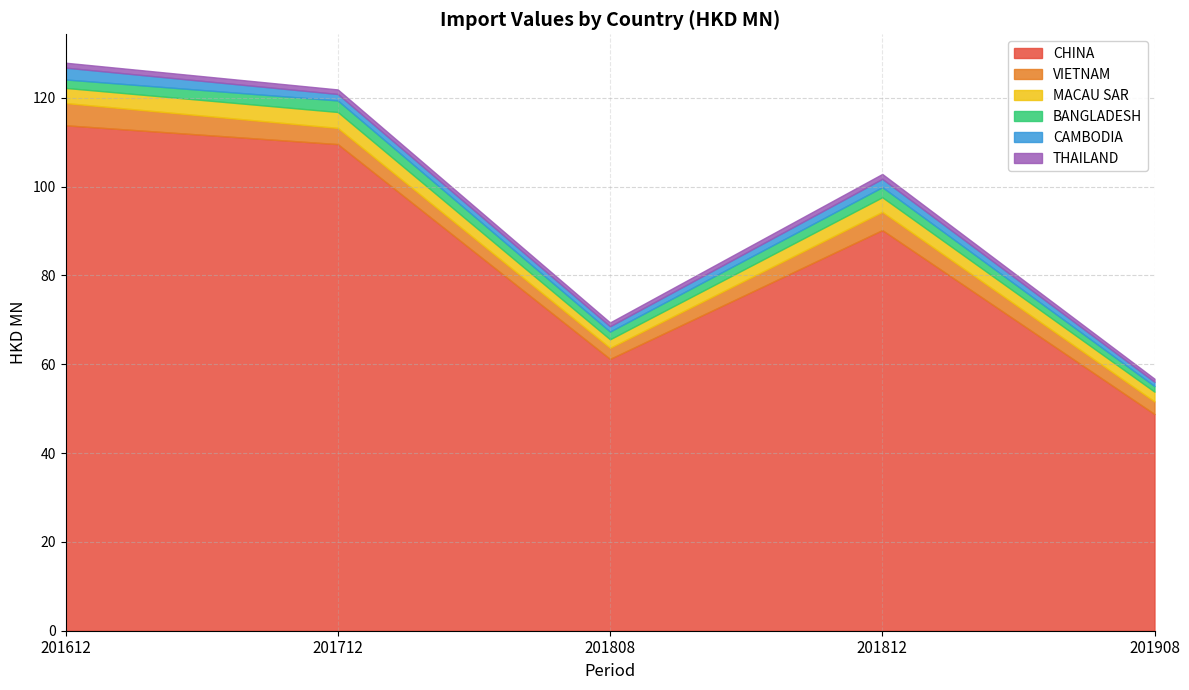

Rank the series by their maximum value, from highest to lowest.

CHINA, VIETNAM, MACAU SAR, CAMBODIA, BANGLADESH, THAILAND